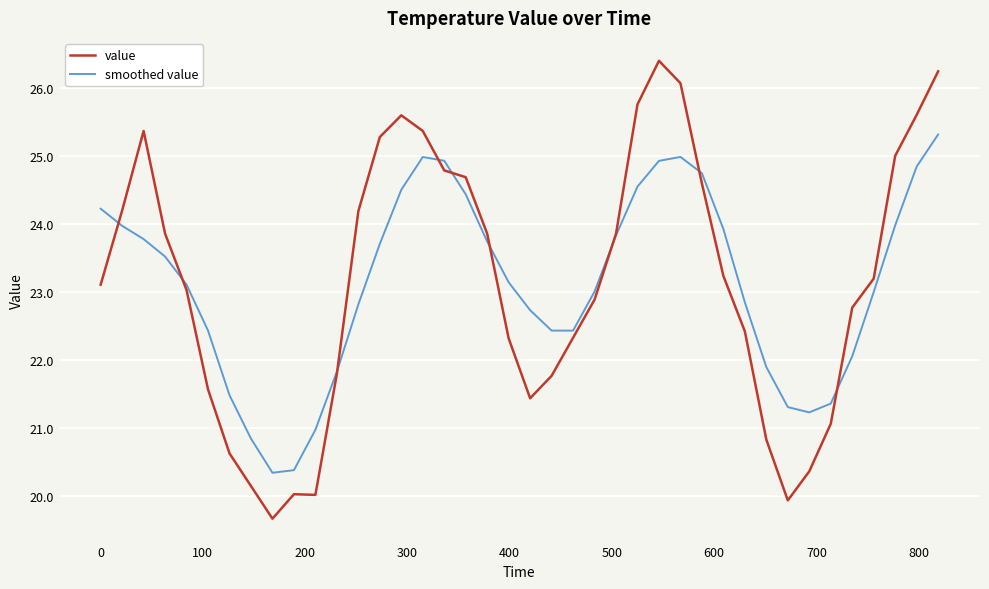

Which series ends up on top after the final intersection of smoothed value and value?

value